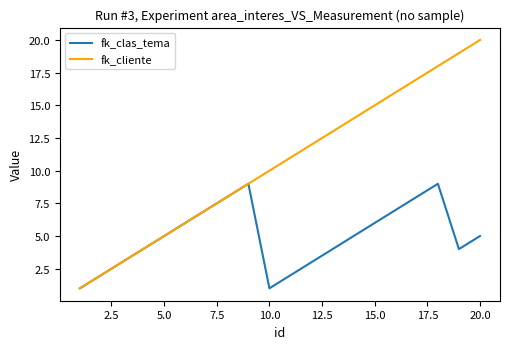

What is the difference between the second highest and second lowest values in the fk_clas_tema series?

8